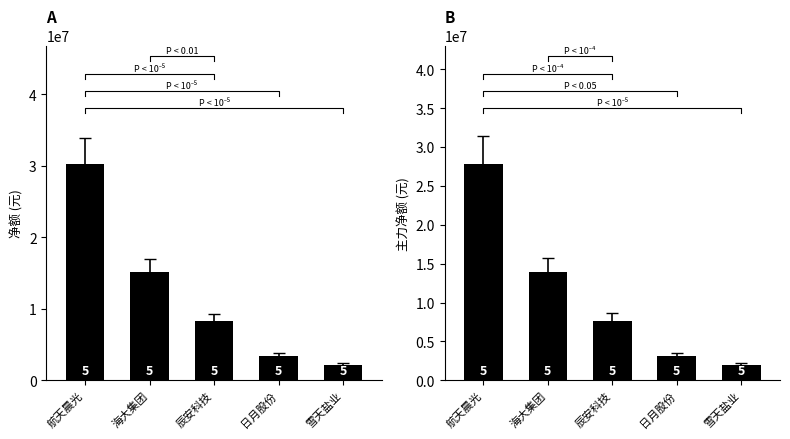

What are all the series names shown in the legend?

净额, 主力净额